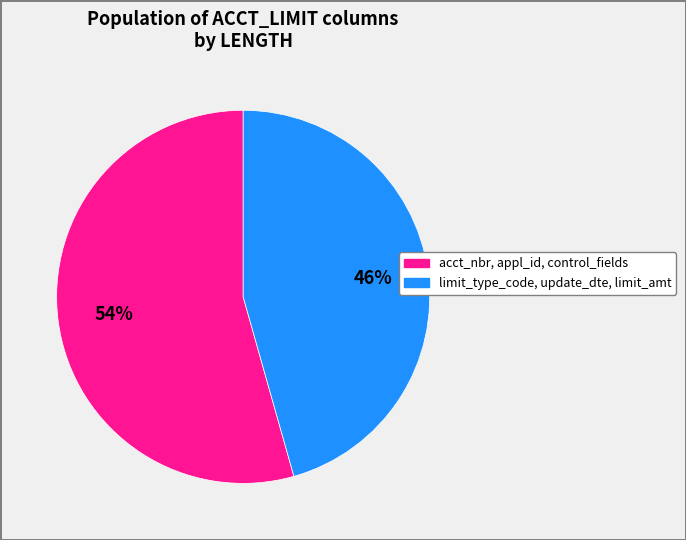

To the nearest percent, what is the average slice percentage?

50%